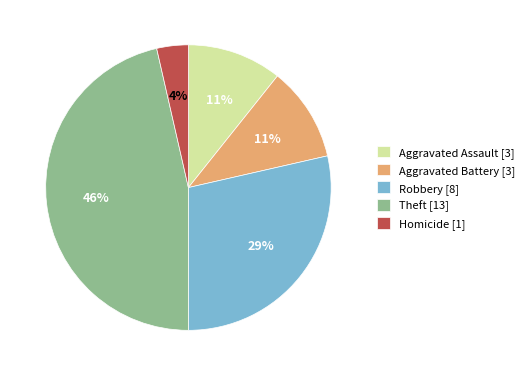

Between Aggravated Battery and Theft, which is larger?

Theft